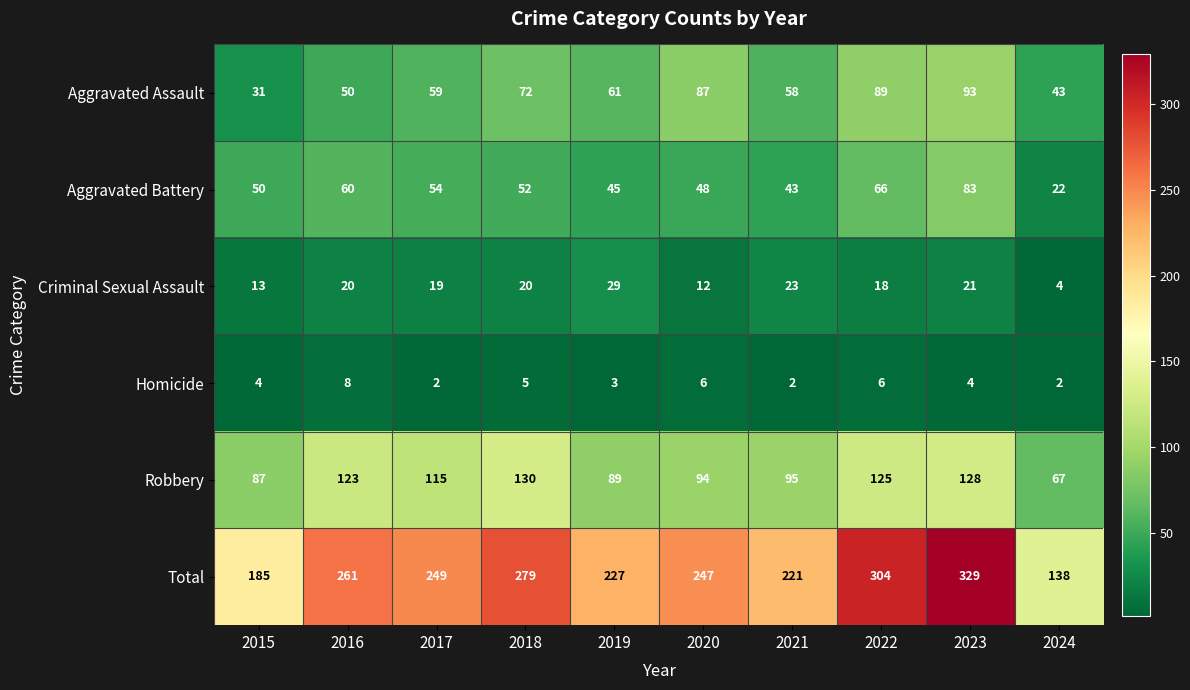

What is the sum of all Robbery values?

1053